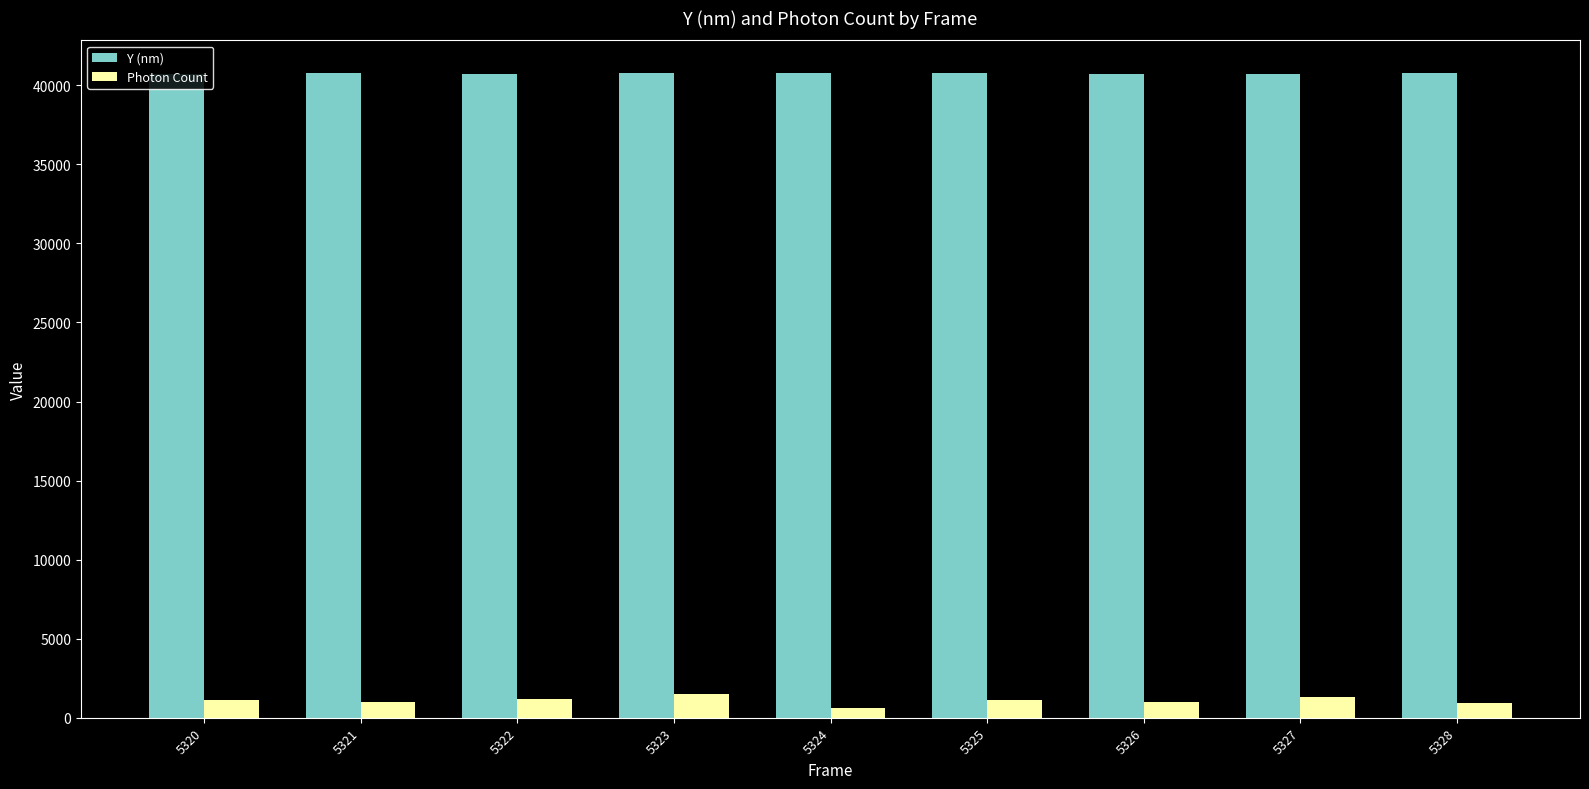

What is the difference between the maximum and minimum values in the Y (nm) series?

93.1